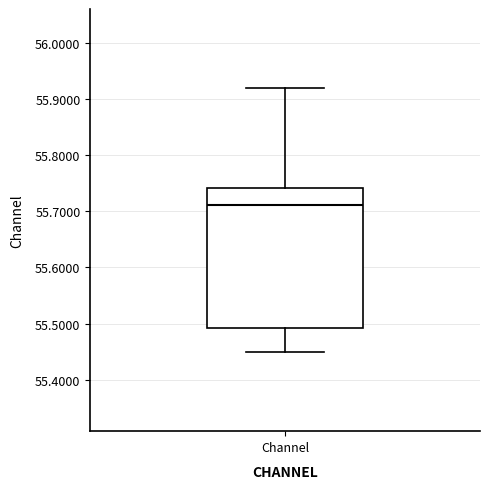

Transcribe this box plot: give where the median line is, the range the box spans, and where the two whiskers end, as read against the y-axis. The values are not printed on the chart, so give them approximately, as read against the axis.

median 55.71, box 55.49 to 55.74, whiskers 55.45 to 55.92